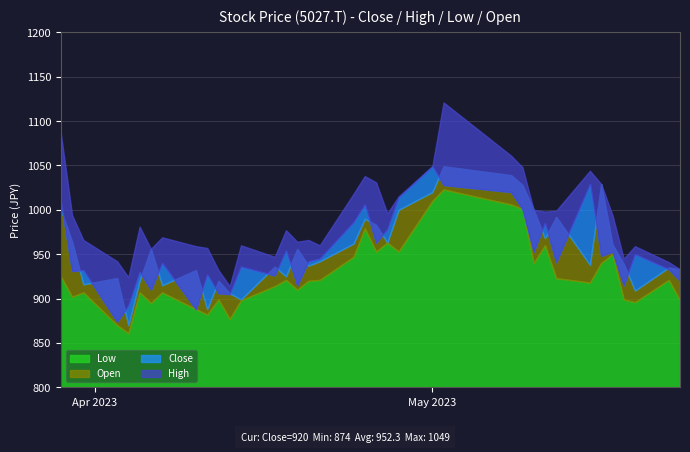

What is the value of the Open point at the 25th from the left?

1049